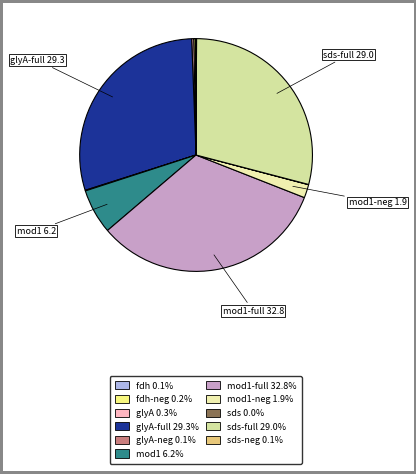

What is the smallest slice in the pie chart?

sds